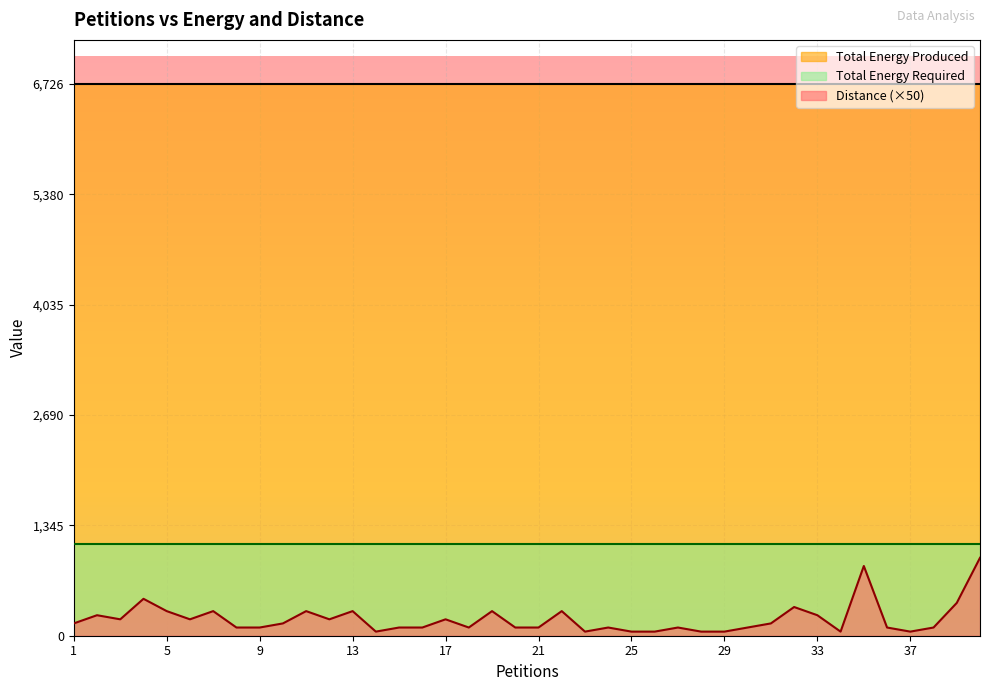

Rank the series at 9 from highest to lowest value.

Total Energy Produced, Total Energy Required, Distance (×50)